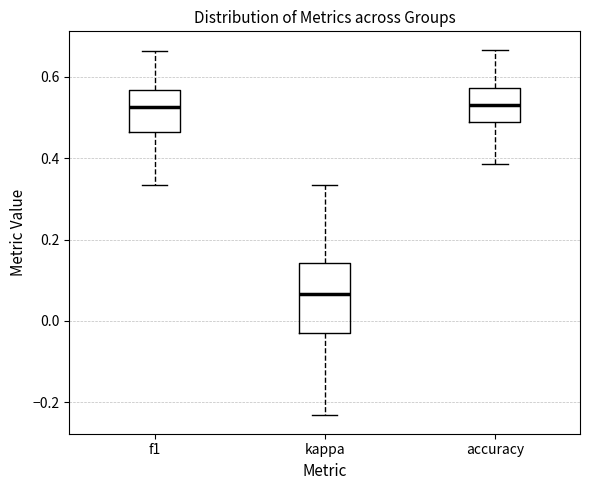

Which box is the tallest, from its lower edge to its upper edge?

kappa